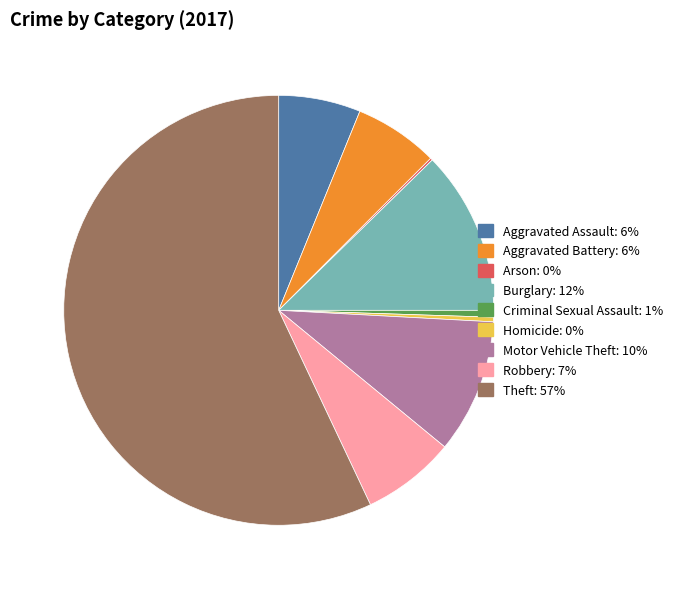

True or false: Homicide accounts for 0% of the total.

True